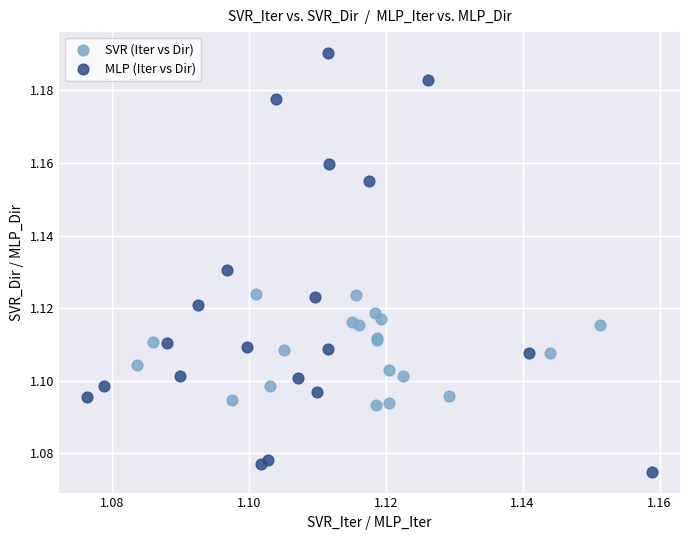

Which series reaches the minimum Y coordinate?

MLP (Iter vs Dir)